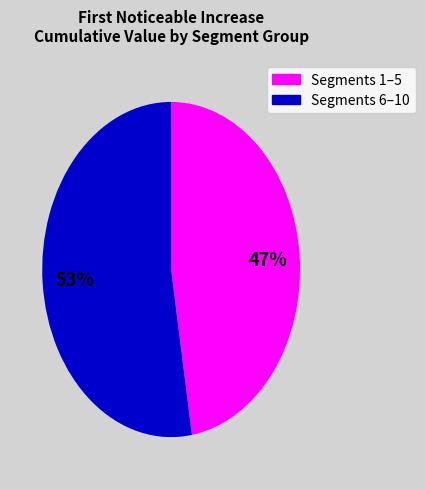

Does any single category account for the majority?

Yes